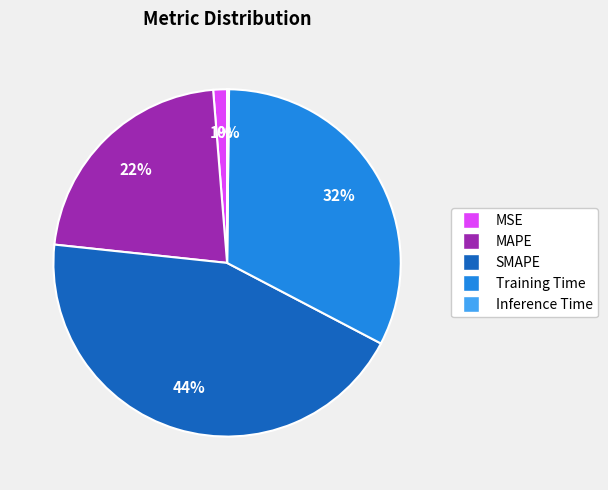

Is there any slice that represents more than half of the pie?

No